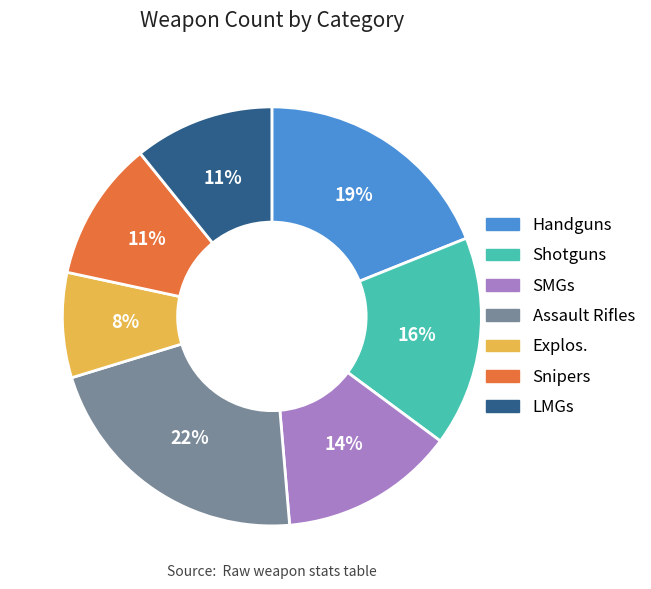

To the nearest percent, what portion does Assault Rifles represent?

22%